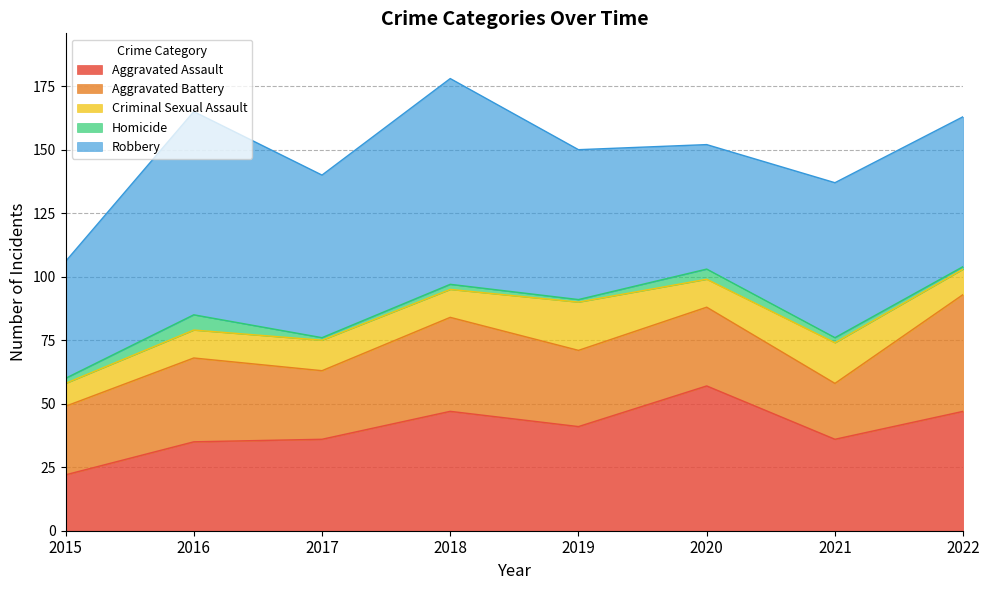

How many categories are shown in the chart?

8